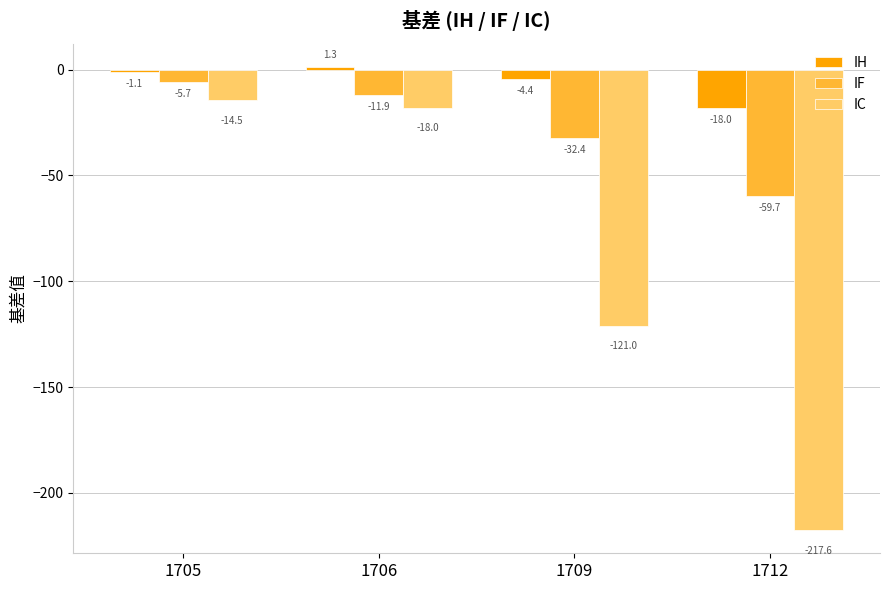

What is the average value of the IF series?

-27.4